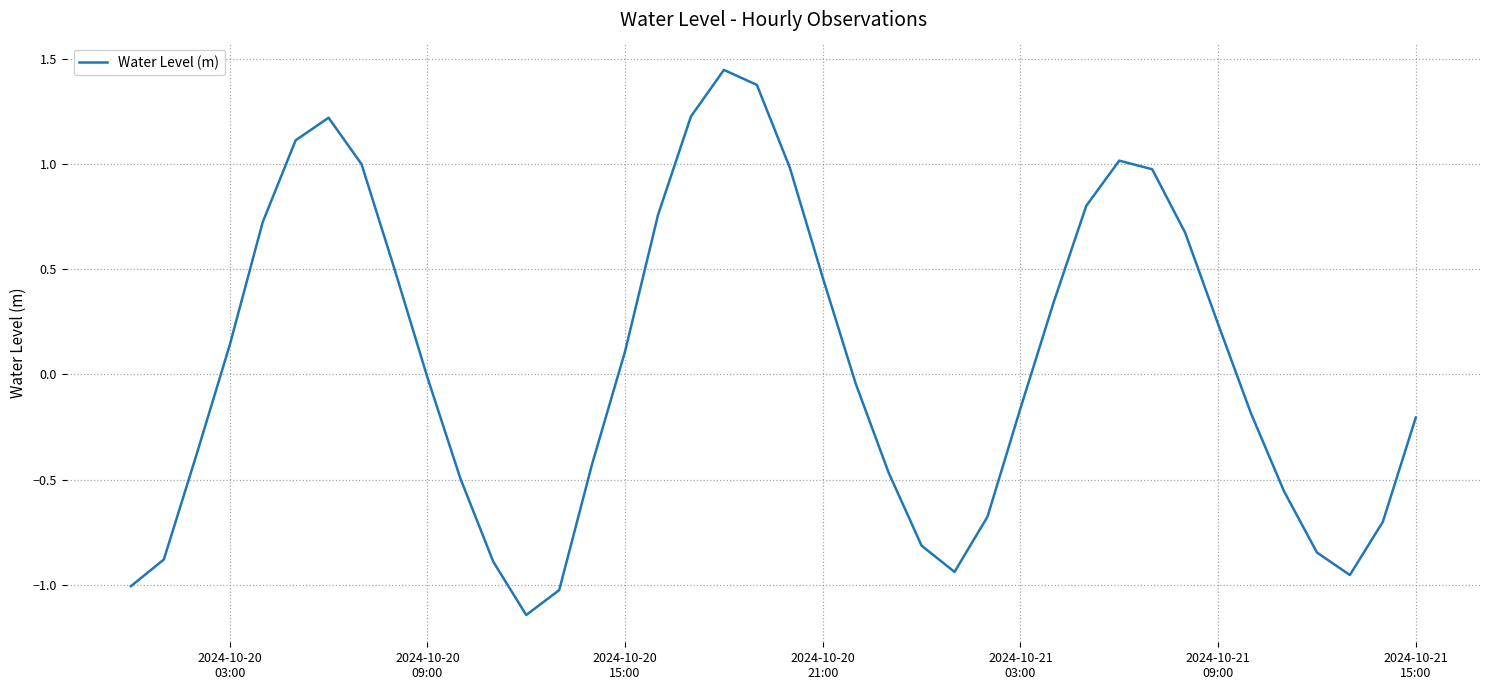

Is this an area chart (filled region under the line)?

No